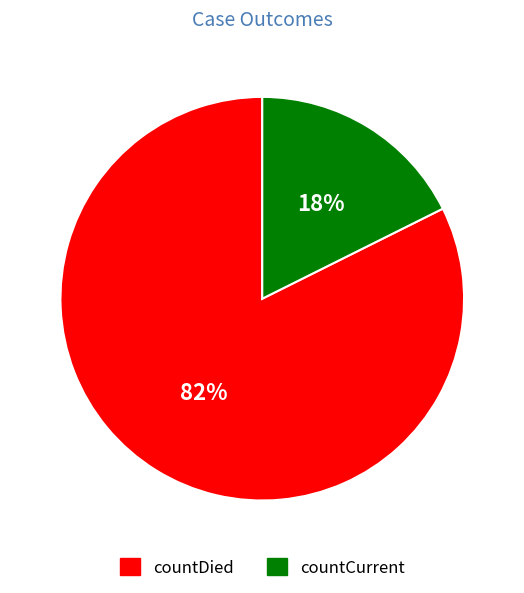

Which has a higher value, countCurrent or countDied?

countDied